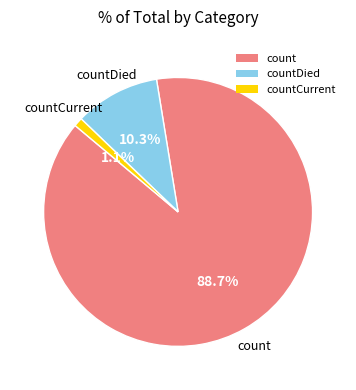

What portion of the pie excludes countDied?

89.7%